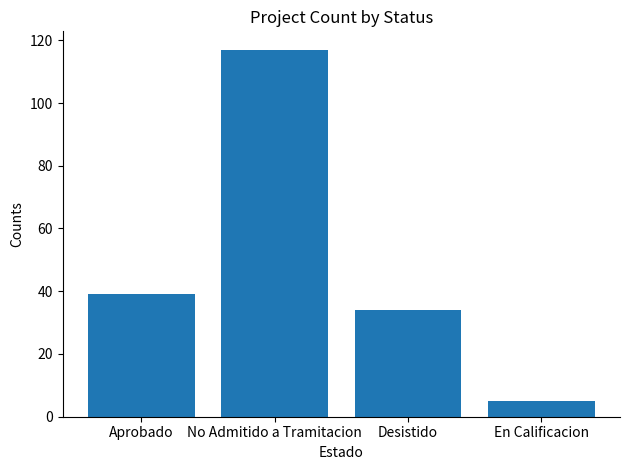

Are the bars grouped side by side (vs. stacked)?

No